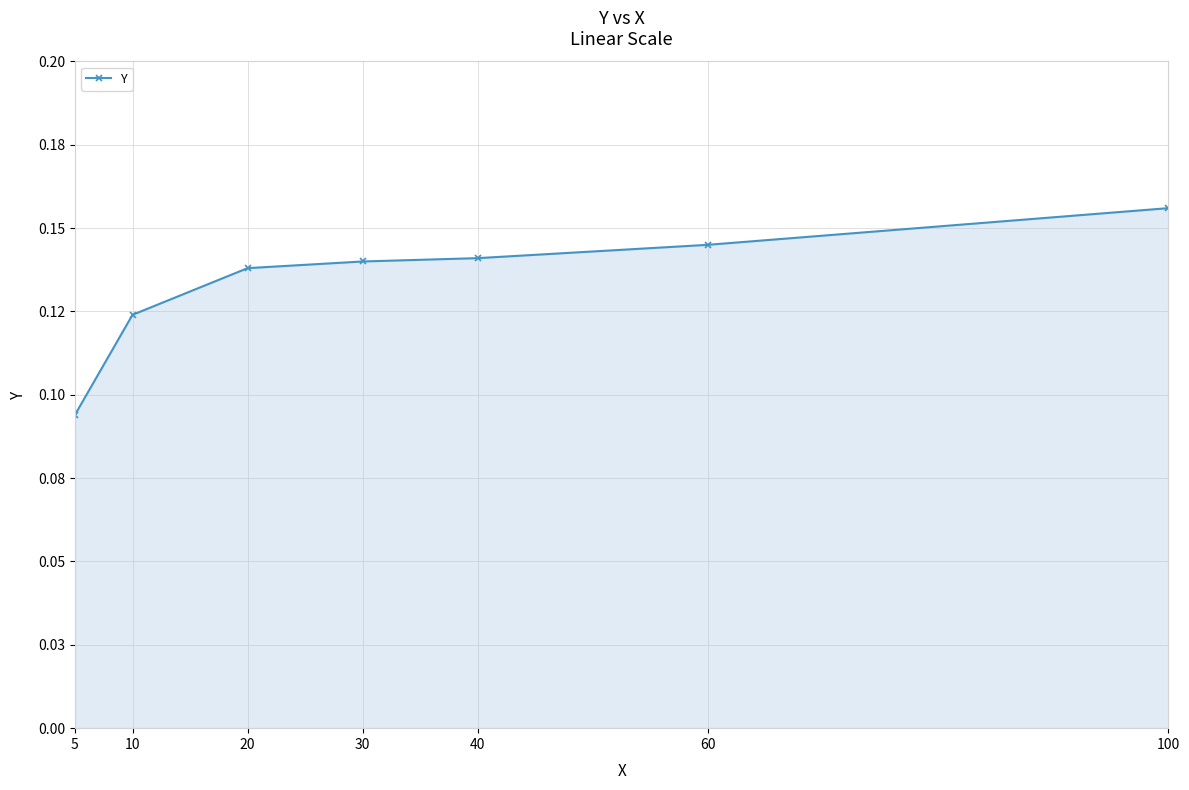

What is the value of the 5th point from the left?

0.1